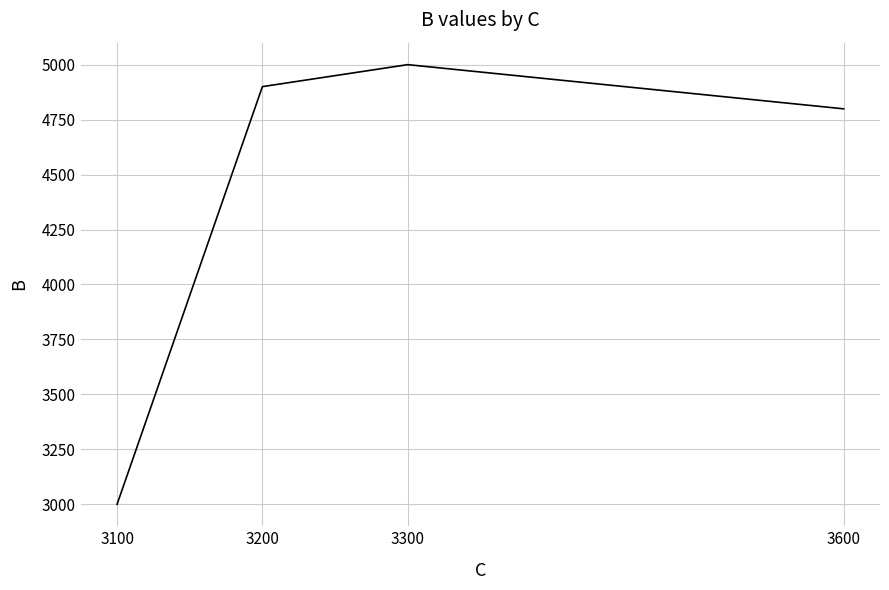

How many values are below 4900?

2